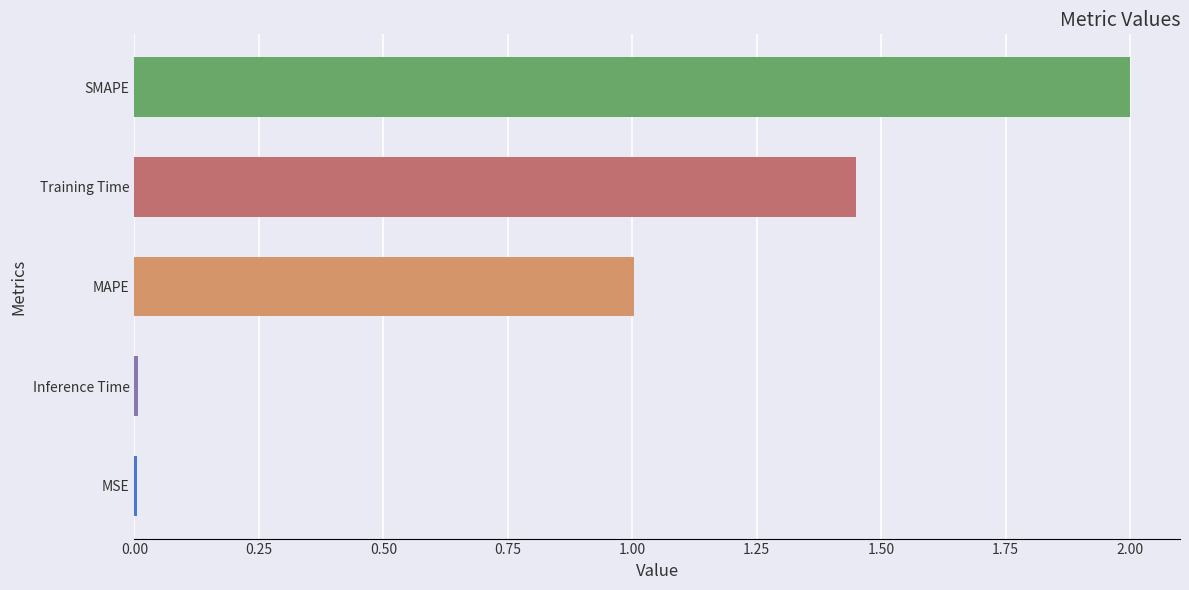

What is the average value?

0.9